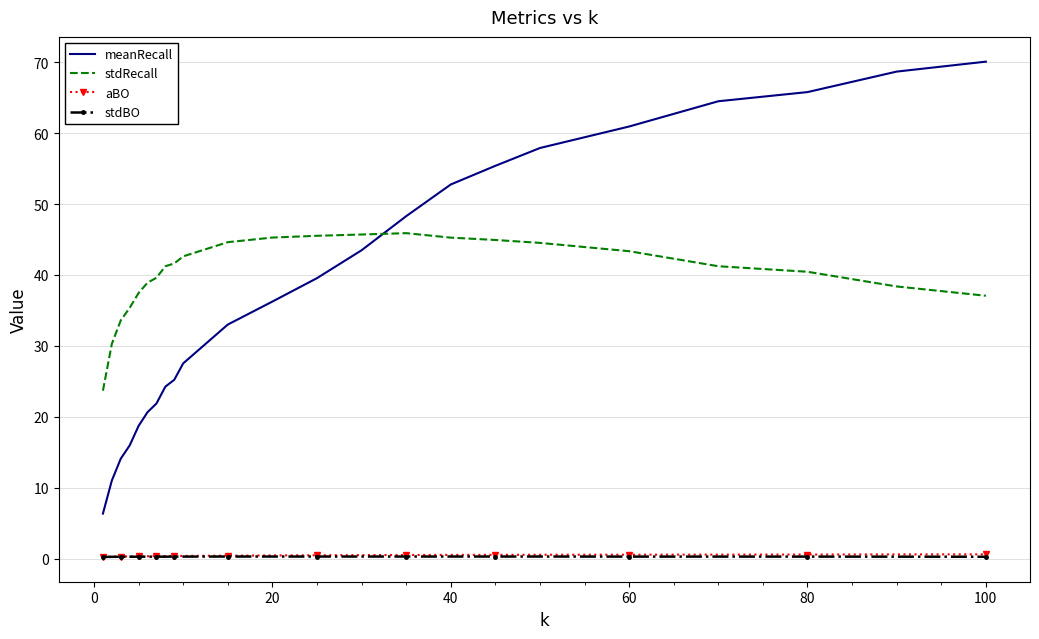

What is the highest value of the meanRecall series?

70.1